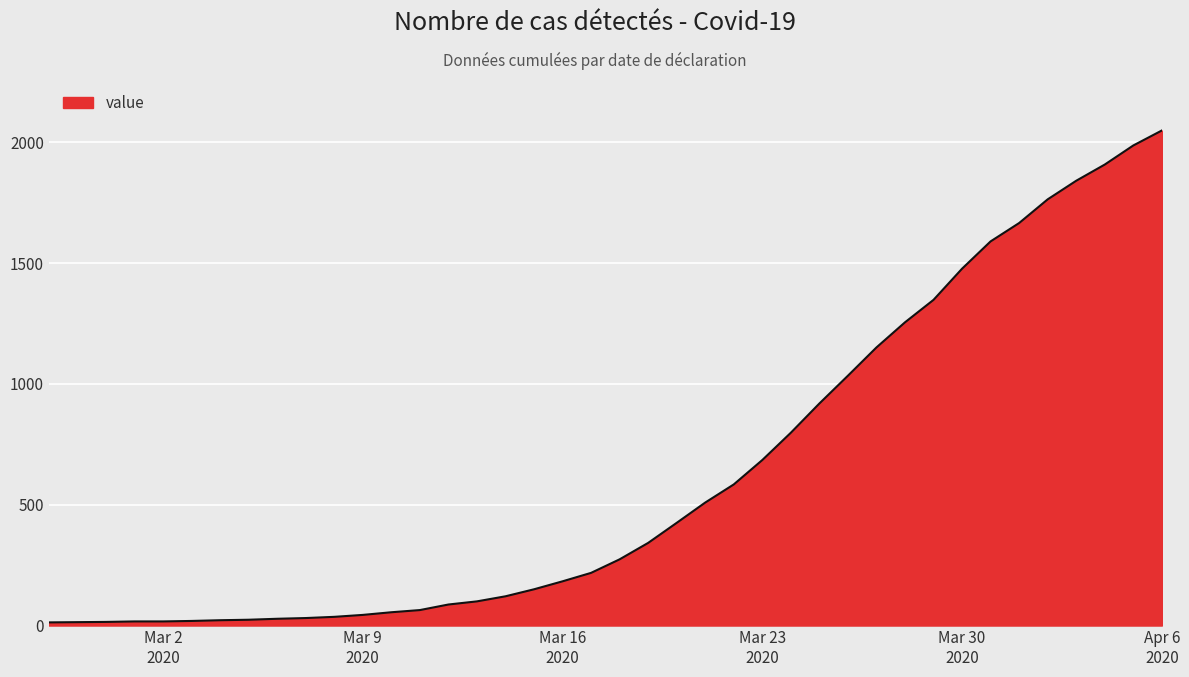

What is the maximum value shown in the chart?

2049